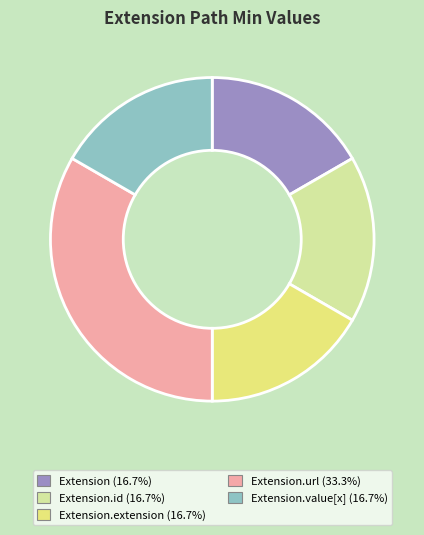

Count the number of slices in the pie.

5